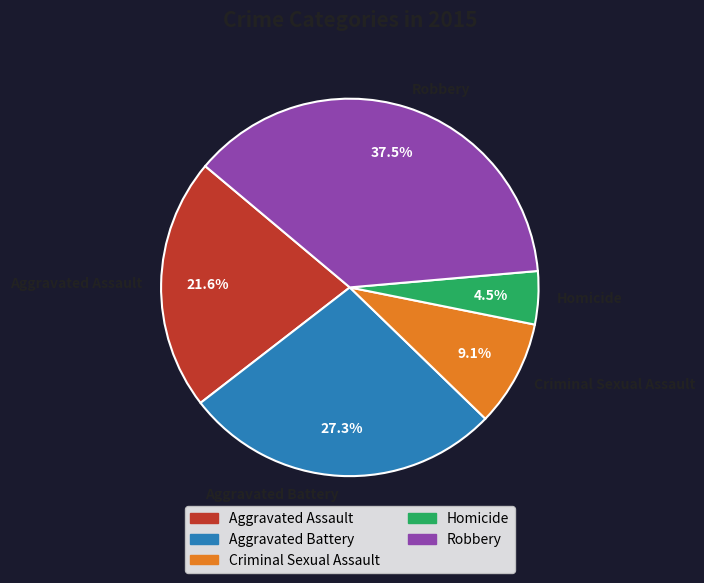

To the nearest percent, what is the difference between the Aggravated Assault and Aggravated Battery slice percentages?

6%